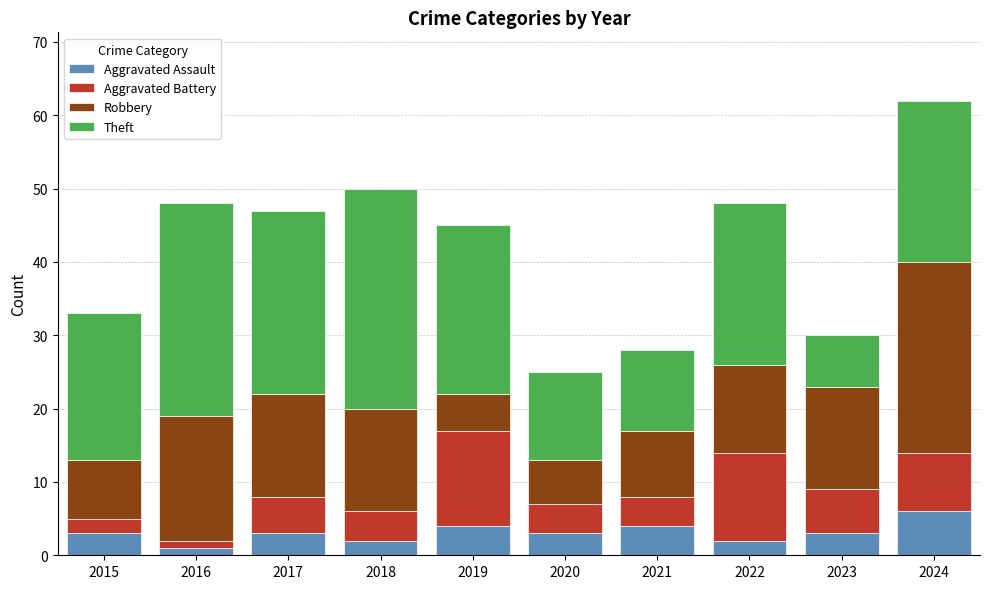

What value does the Aggravated Assault series have at 2020?

3